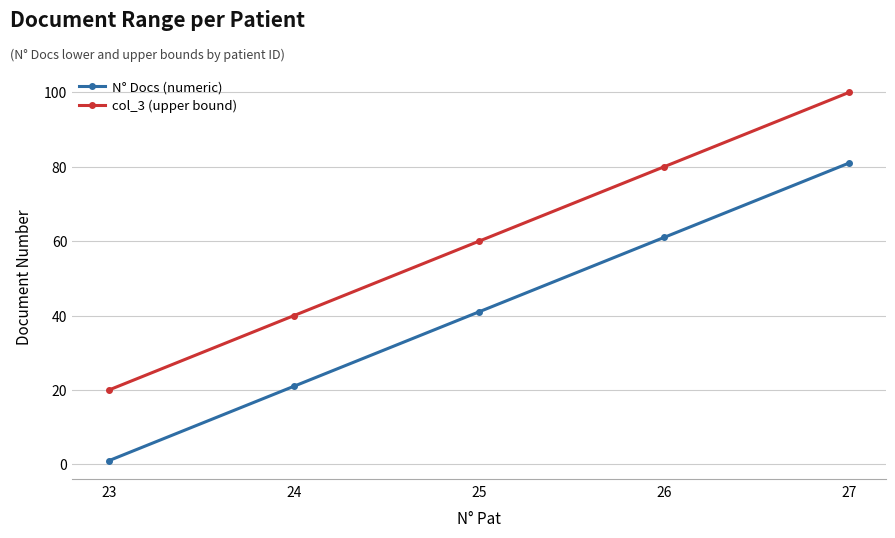

Reading right to left, transcribe all the data shown in this chart.

N° Docs (numeric): 27=81	26=61	25=41	24=21	23=1
col_3 (upper bound): 27=100	26=80	25=60	24=40	23=20